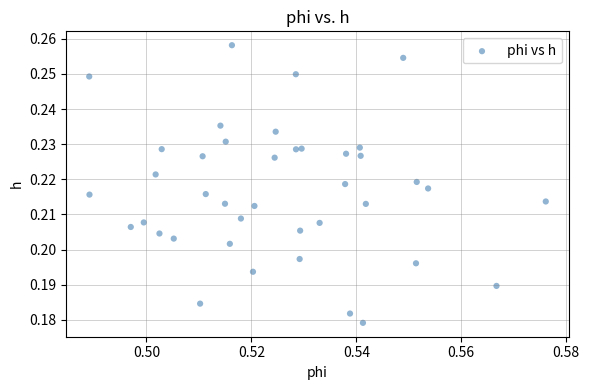

How many points are shown in the scatter plot?

40